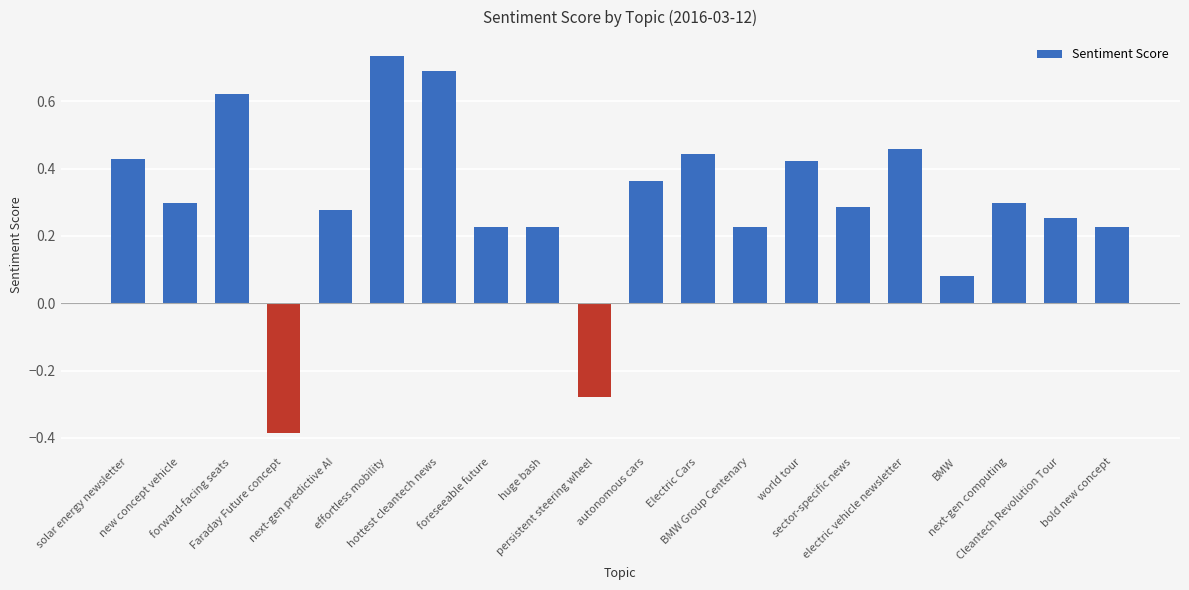

Which label corresponds to the smallest value in the chart?

Faraday Future concept